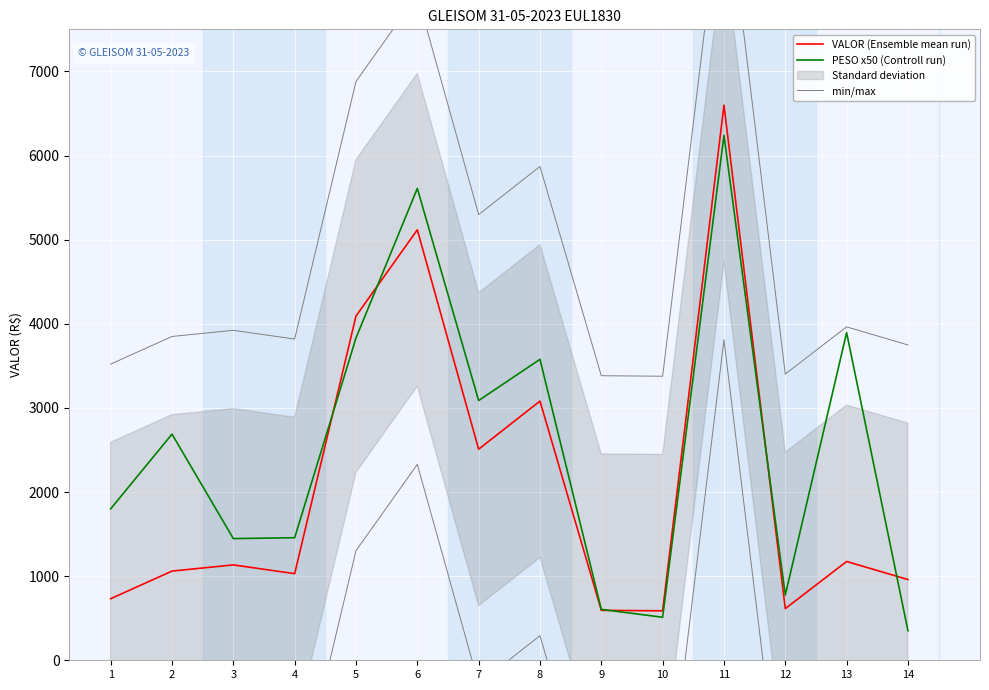

The min/max series shows 3963.1 at 13. True or false?

True